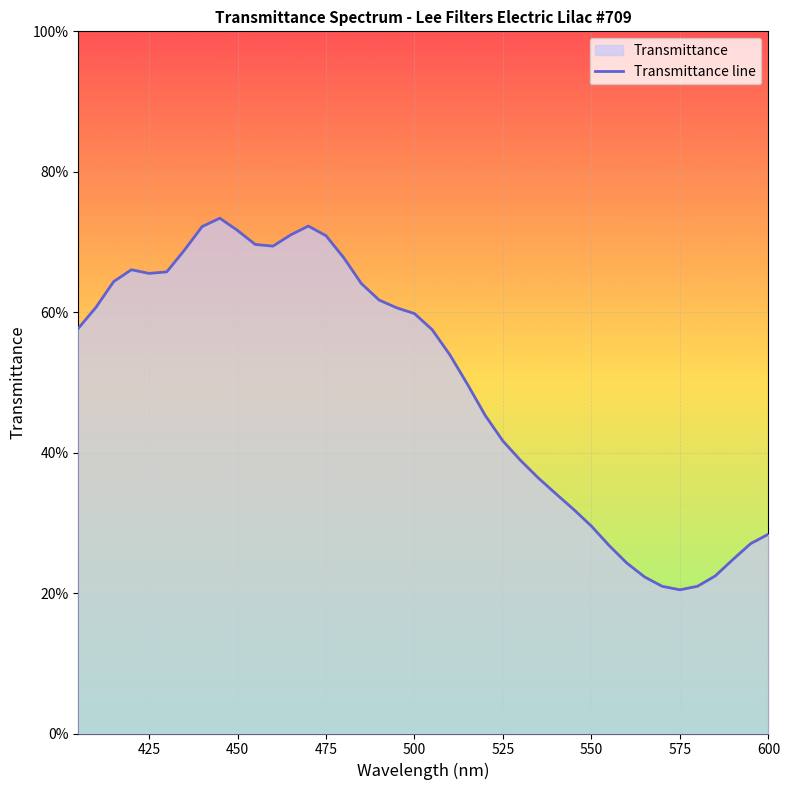

What position from the right is 575?

6